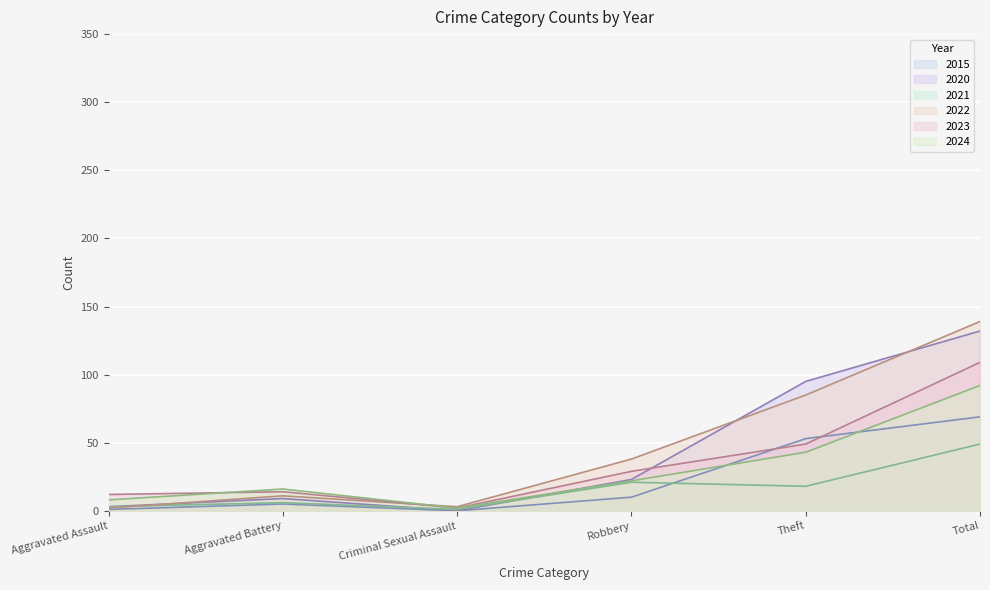

Is the value of 2024 at Total greater than the value of 2020 at Robbery?

Yes